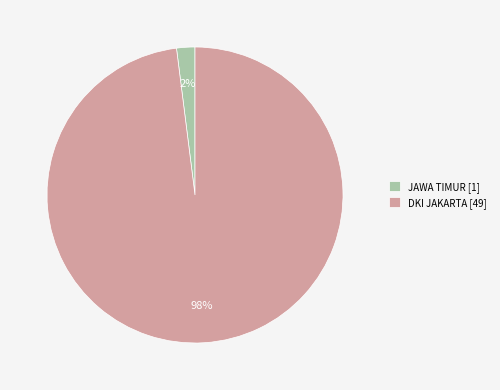

Combined, do JAWA TIMUR and DKI JAKARTA account for over 50%?

Yes